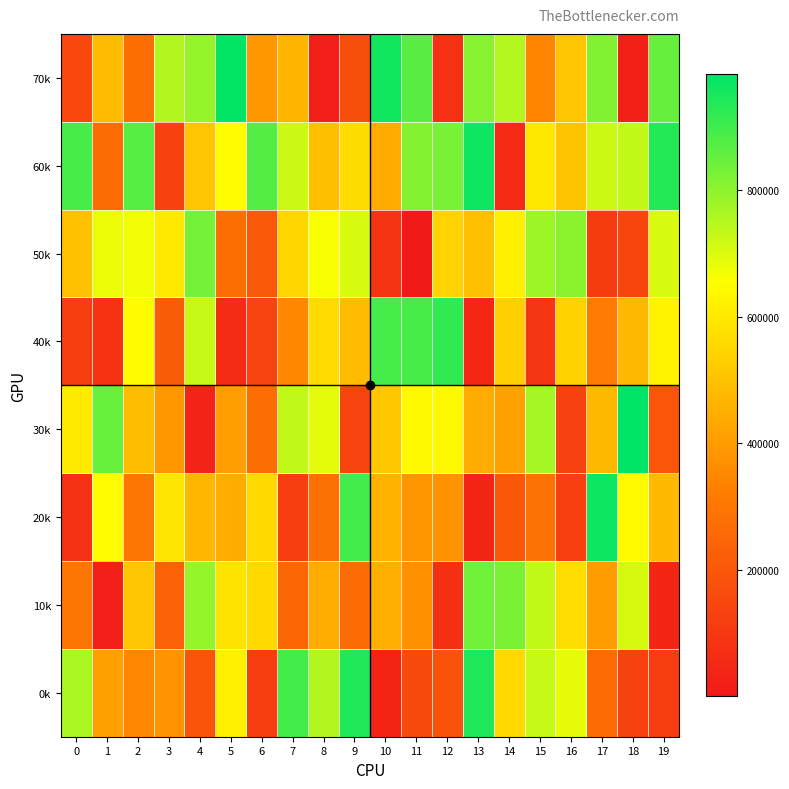

Which series has the largest range (max minus min)?

70k